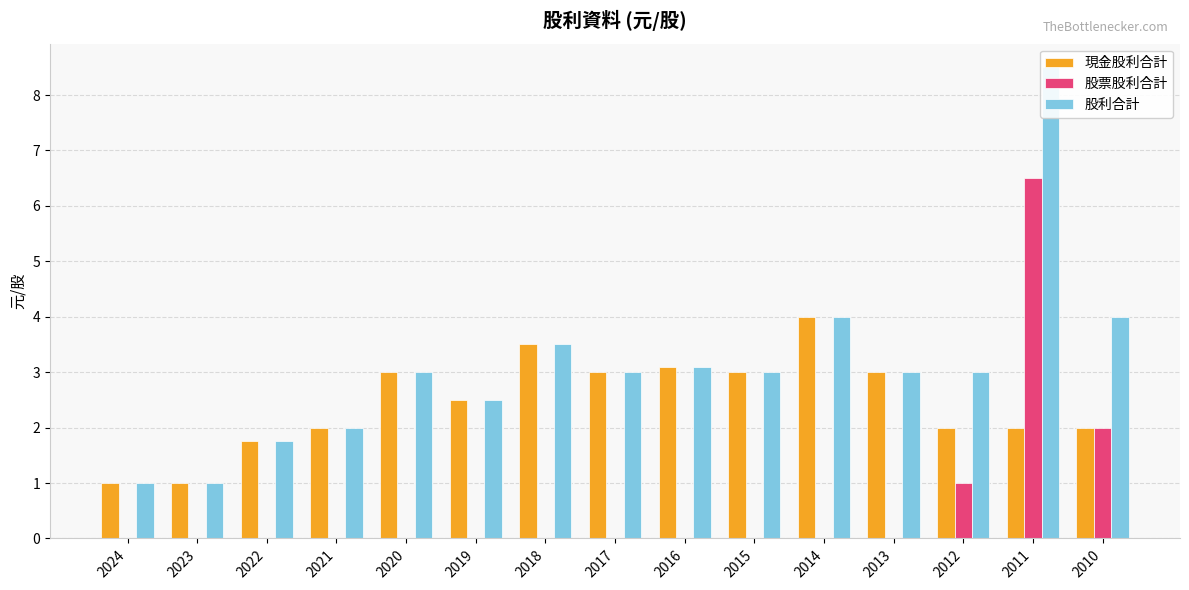

What is the difference between the 現金股利合計 values at 2010 and 2015?

1.0